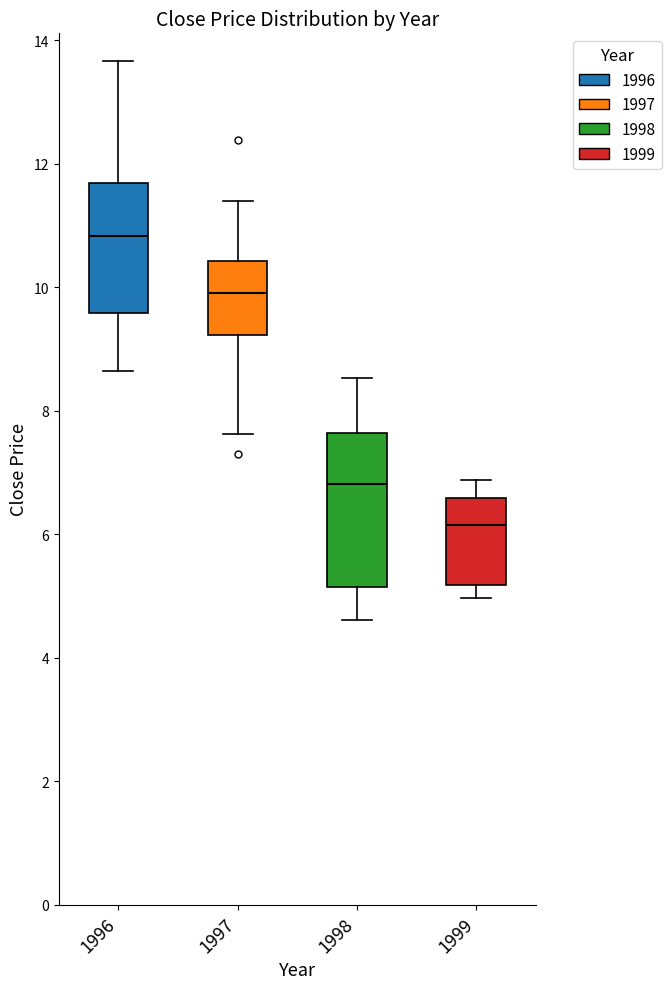

Which box has the lowest median line?

1999